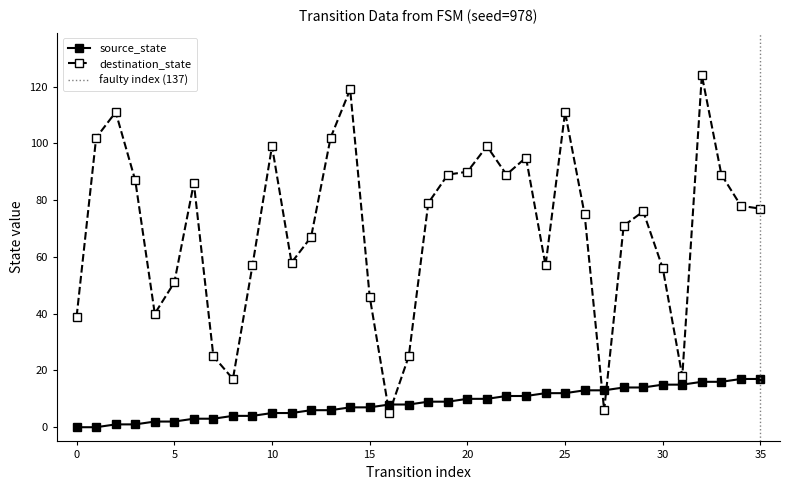

True or false: destination_state and source_state intersect in this chart.

True